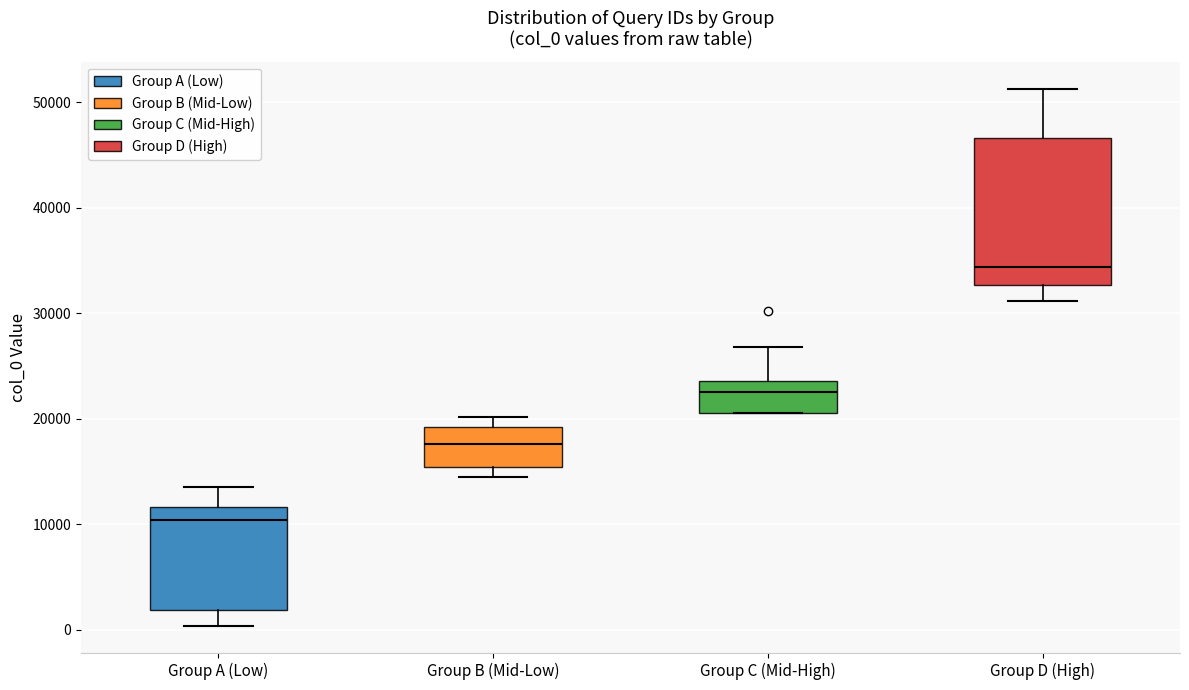

Which box is the tallest, from its lower edge to its upper edge?

Group D (High)